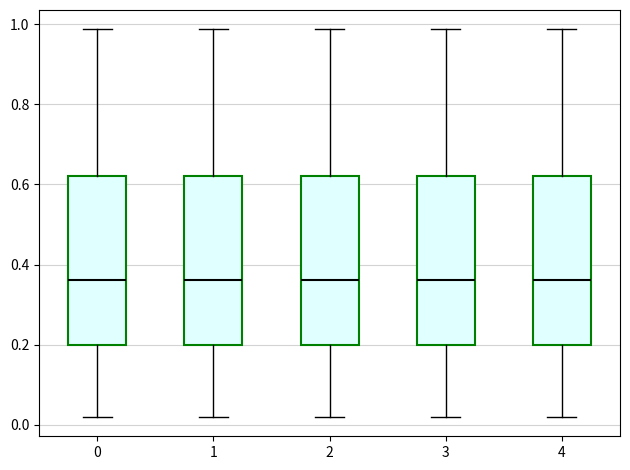

Reading left to right, transcribe this box plot: for each box, give where its median line is, the range the box spans, and where its two whiskers end, as read against the y-axis. The values are not printed on the chart, so give them approximately, as read against the axis.

0: median 0.36, box 0.20 to 0.62, whiskers 0.02 to 0.98
1: median 0.36, box 0.20 to 0.62, whiskers 0.02 to 0.98
2: median 0.36, box 0.20 to 0.62, whiskers 0.02 to 0.98
3: median 0.36, box 0.20 to 0.62, whiskers 0.02 to 0.98
4: median 0.36, box 0.20 to 0.62, whiskers 0.02 to 0.98